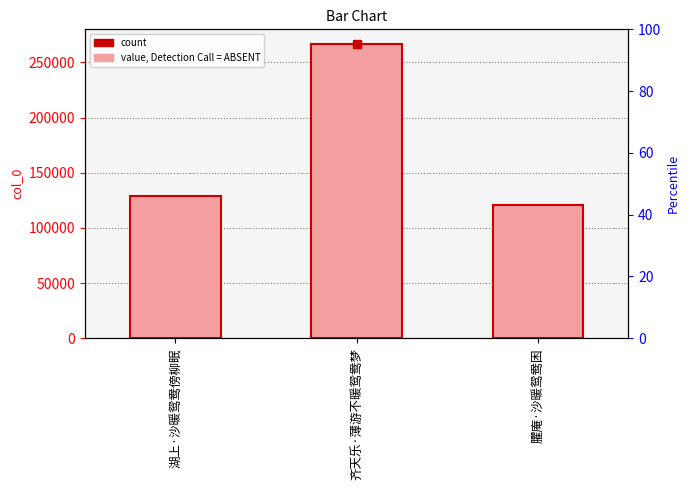

Rank the categories by value from highest to lowest.

齐天乐·薄游不暖鸳鸯梦, 湖上·沙暖鸳鸯傍柳眠, 臞庵·沙暖鸳鸯困